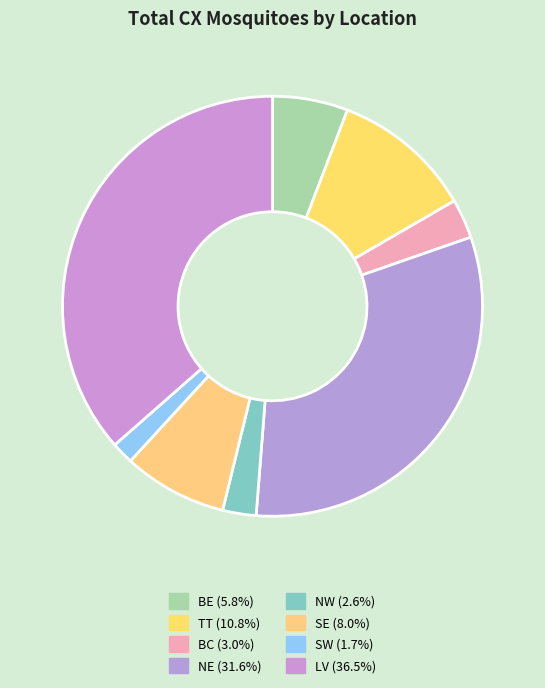

How many segments does this pie chart have?

8